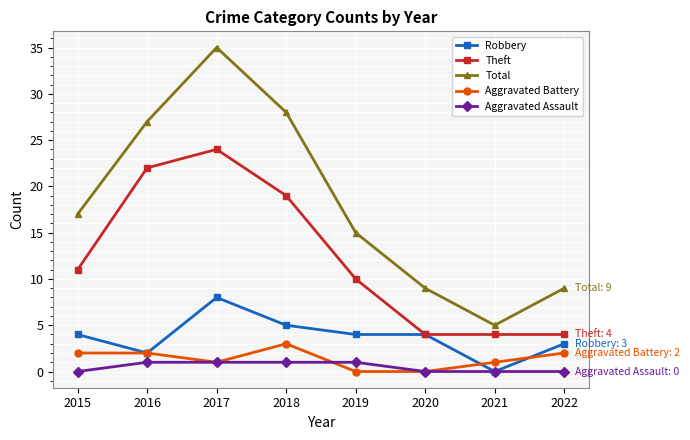

Is it true that Robbery equals 14 at 2017?

False